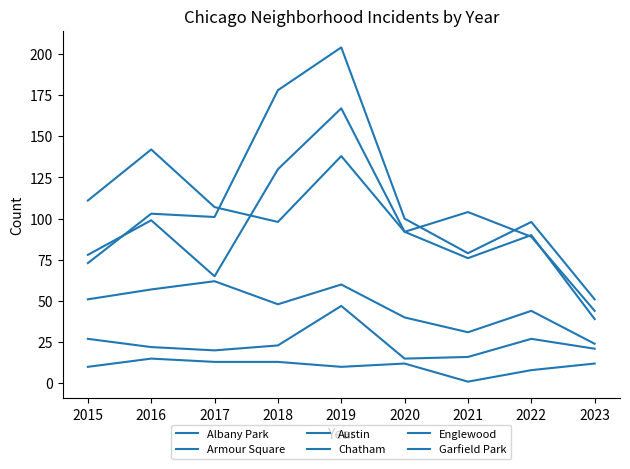

At which category does Austin reach its first local valley?

2017